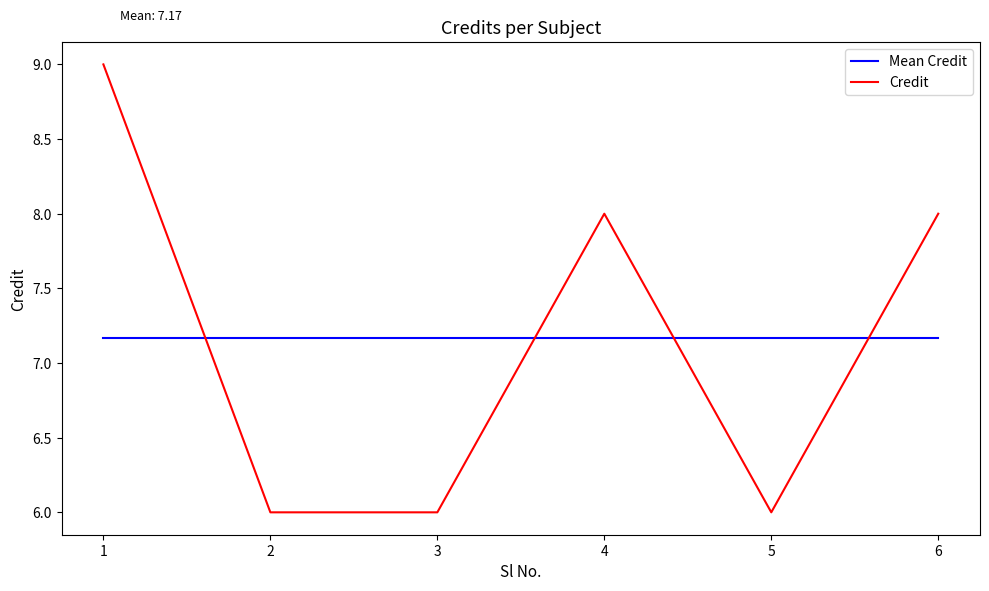

What are all the series names shown in the legend?

Mean Credit, Credit